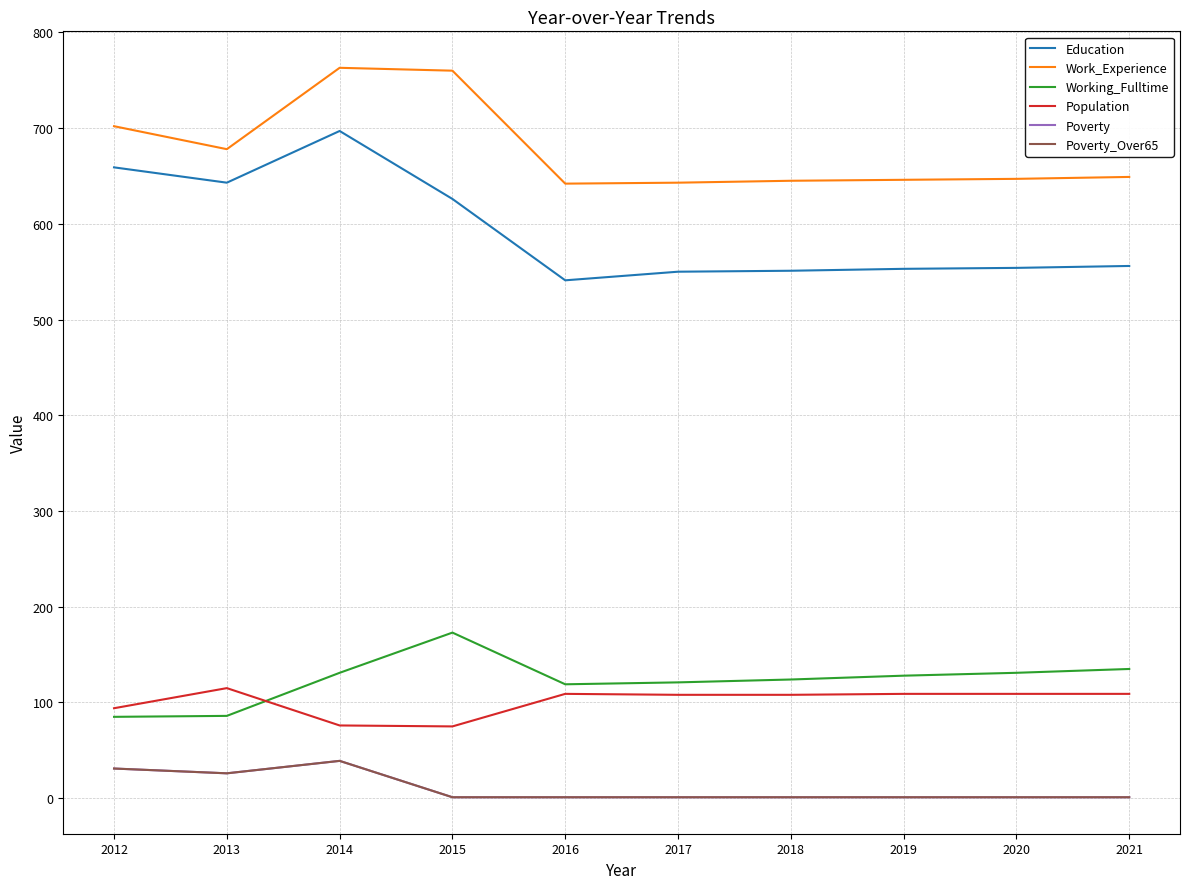

At which label is Poverty closest to 20?

2013